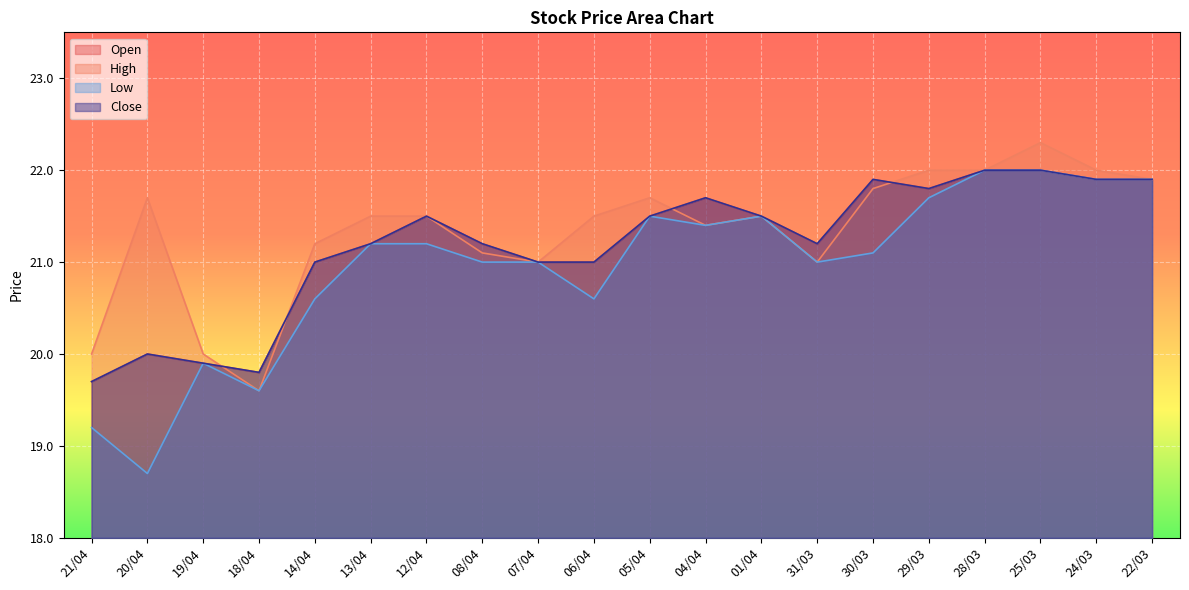

What is the total value across all series at 28/03?

88.0